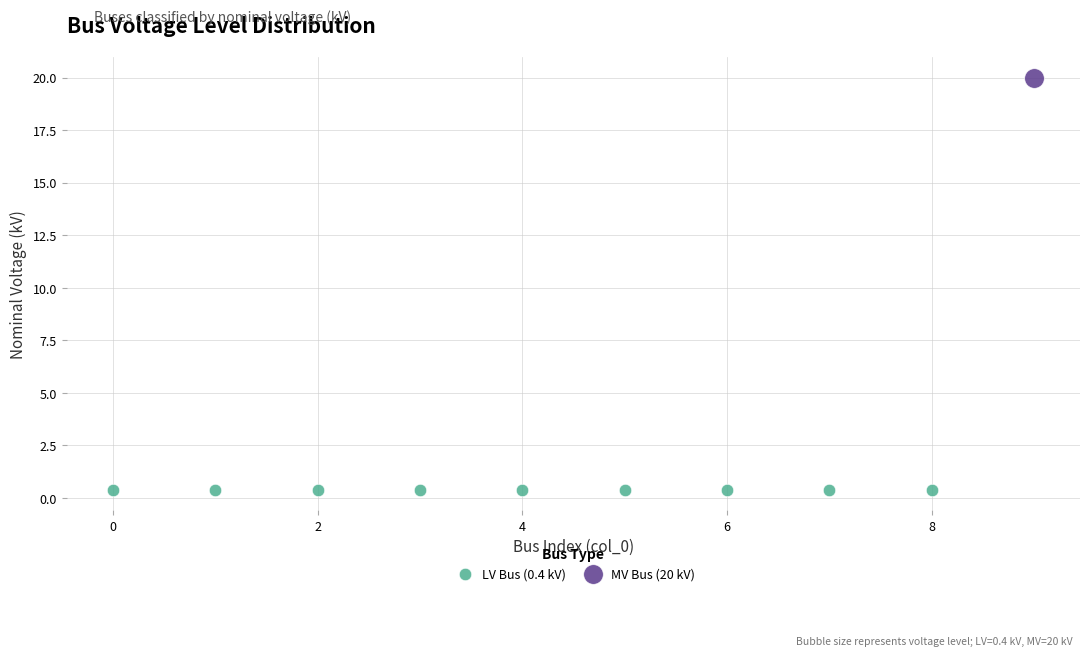

What are all the series names shown in the legend?

LV Bus (0.4 kV), MV Bus (20 kV)